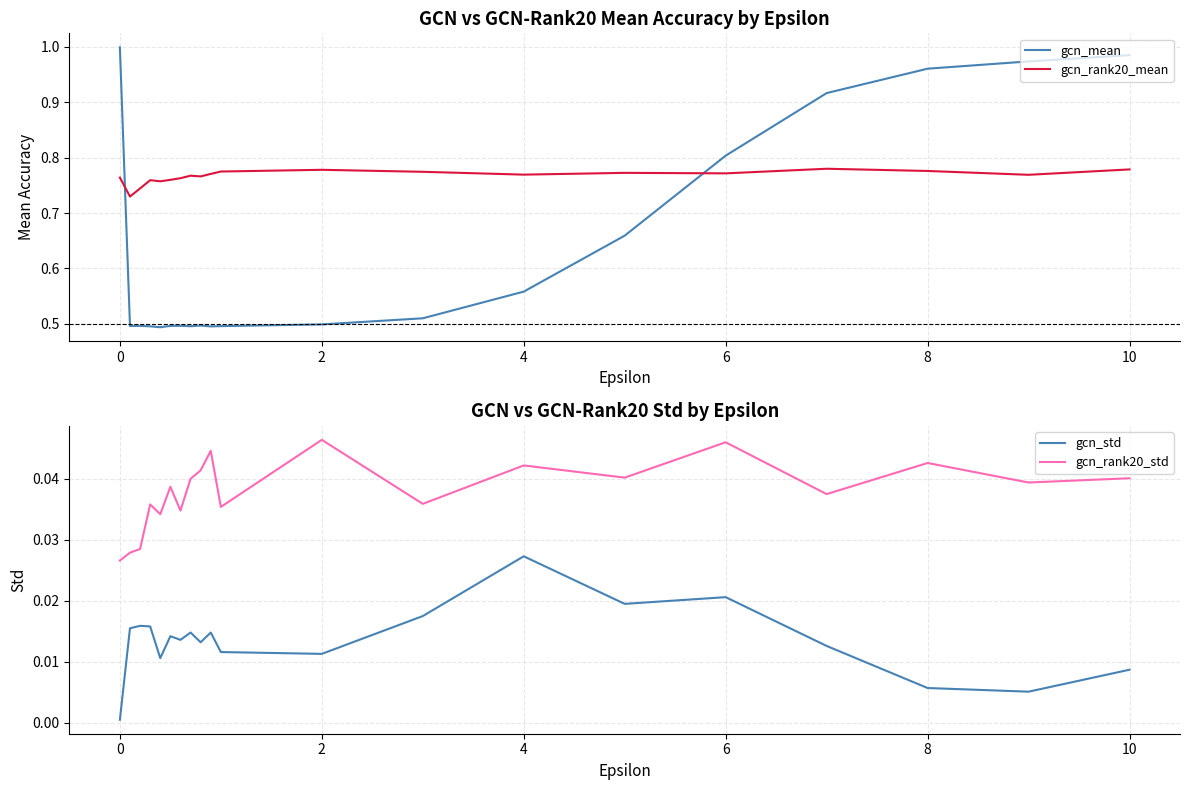

How many intersections are there between gcn_rank20_mean and gcn_mean?

2